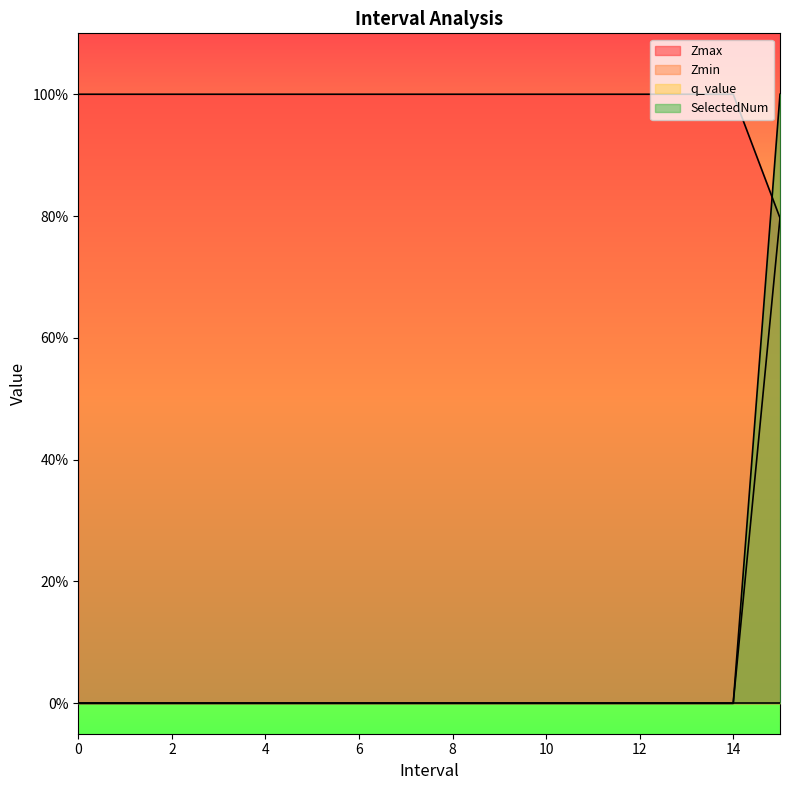

Is the value of Zmin at 13 greater than the value of SelectedNum at 13?

No